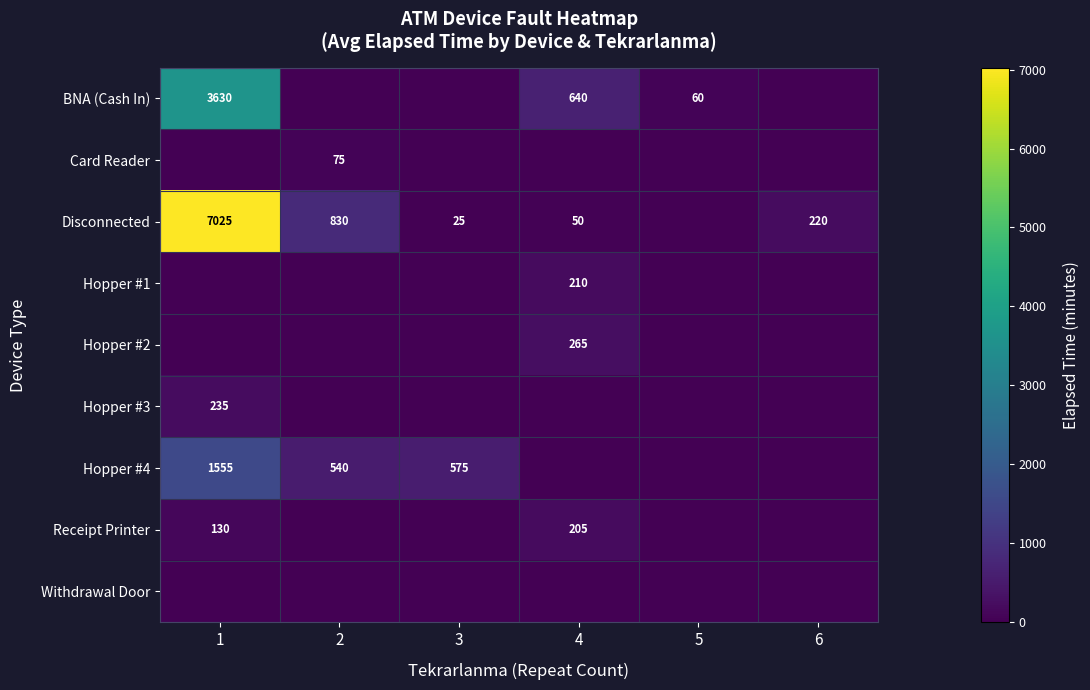

What is the maximum value shown in the chart?

7025